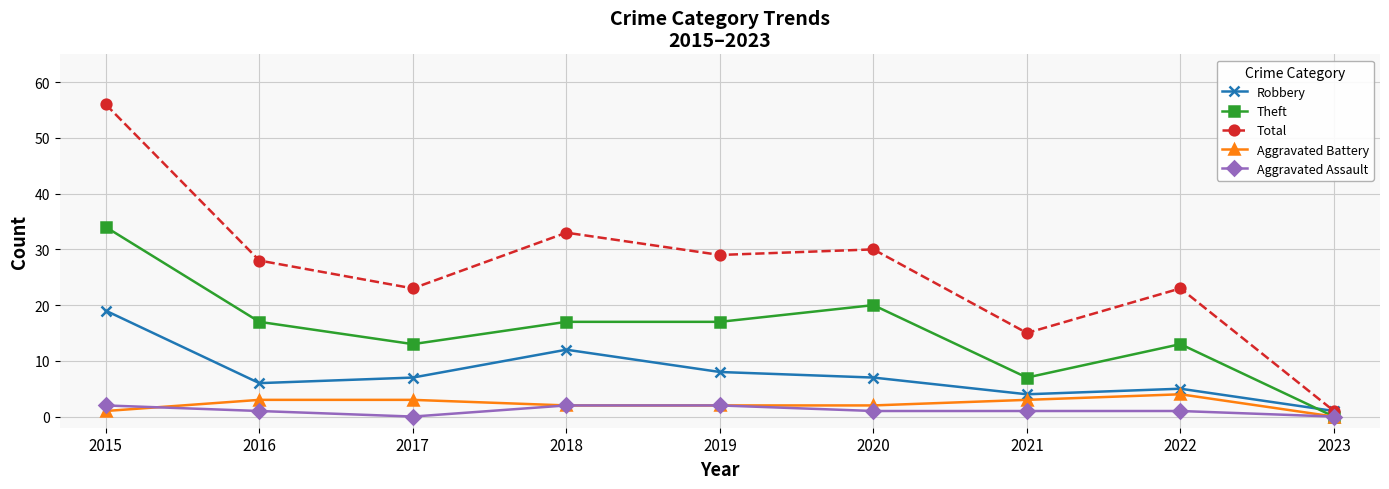

What is the value of the Total point at the 5th from the left?

29